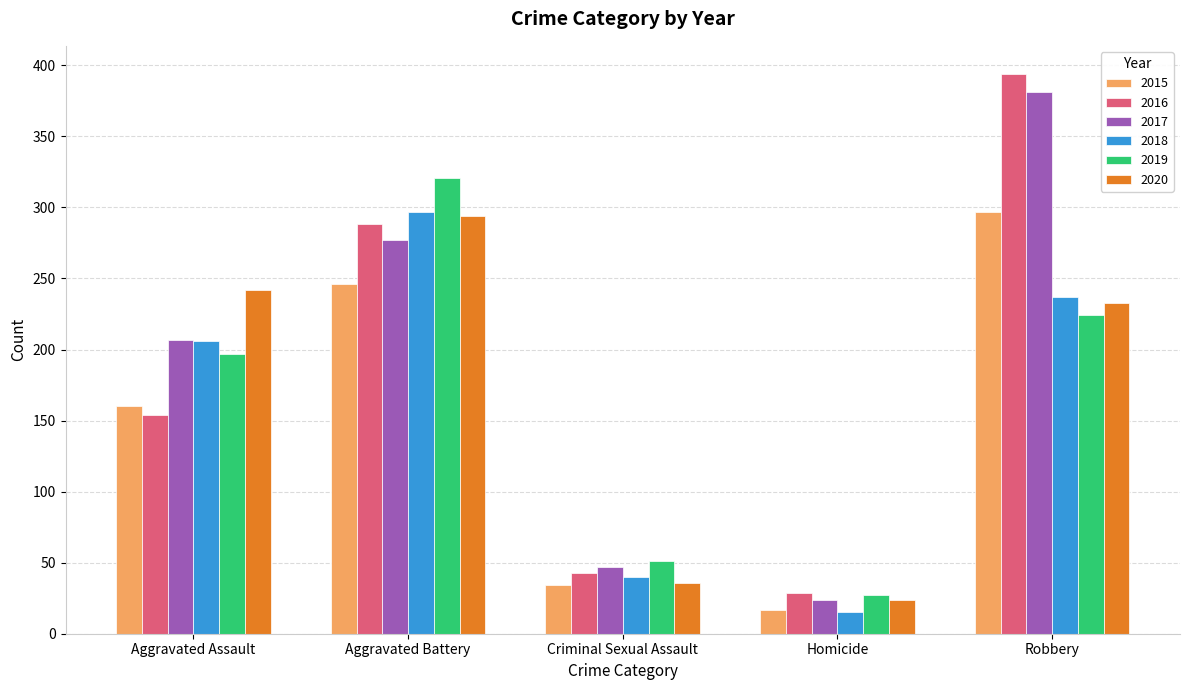

Which category has the highest value in the 2018 series?

Aggravated Battery